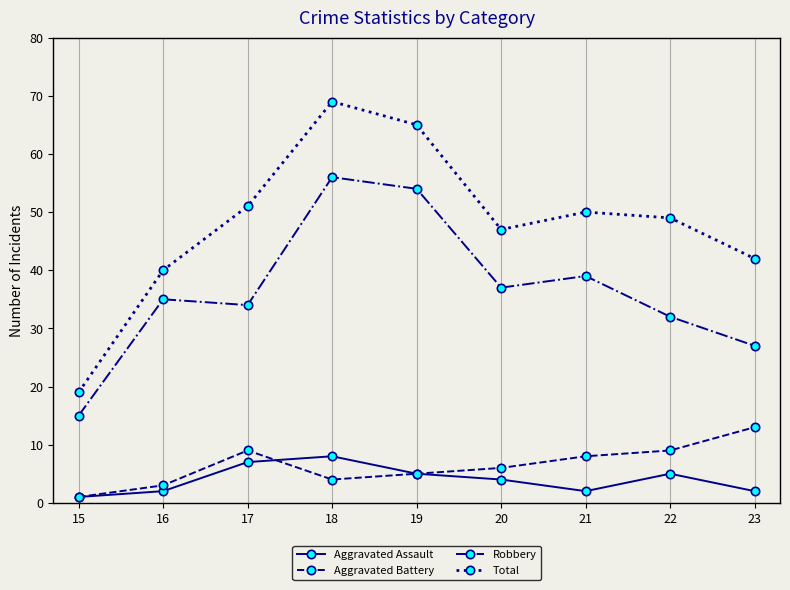

At which label does Aggravated Assault first exceed 4?

17